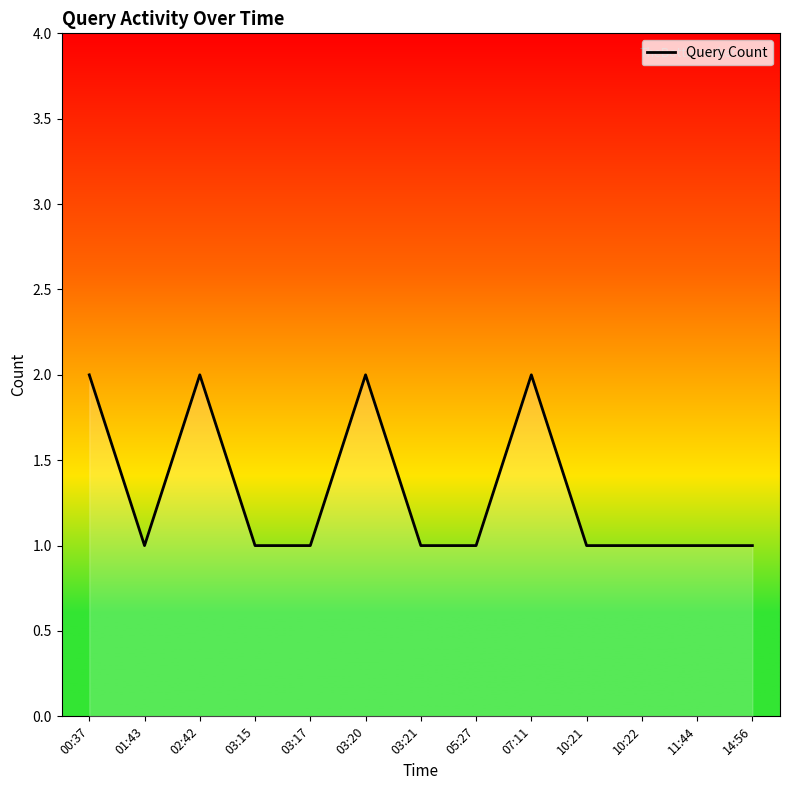

Approximately how many times larger is the value at 07:11 compared to 14:56?

2.0